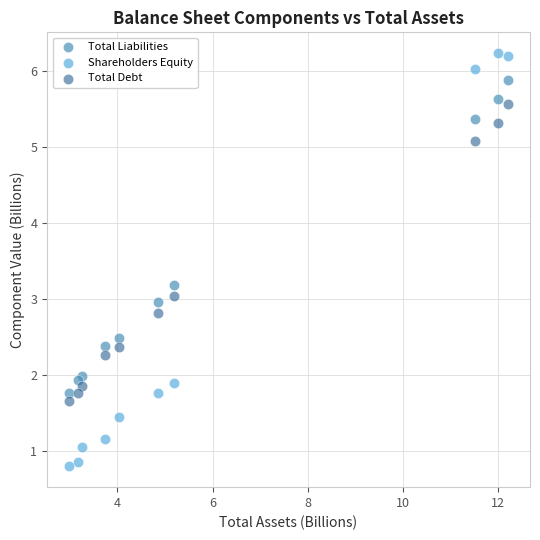

Which series has the widest spread of Y values?

Shareholders Equity